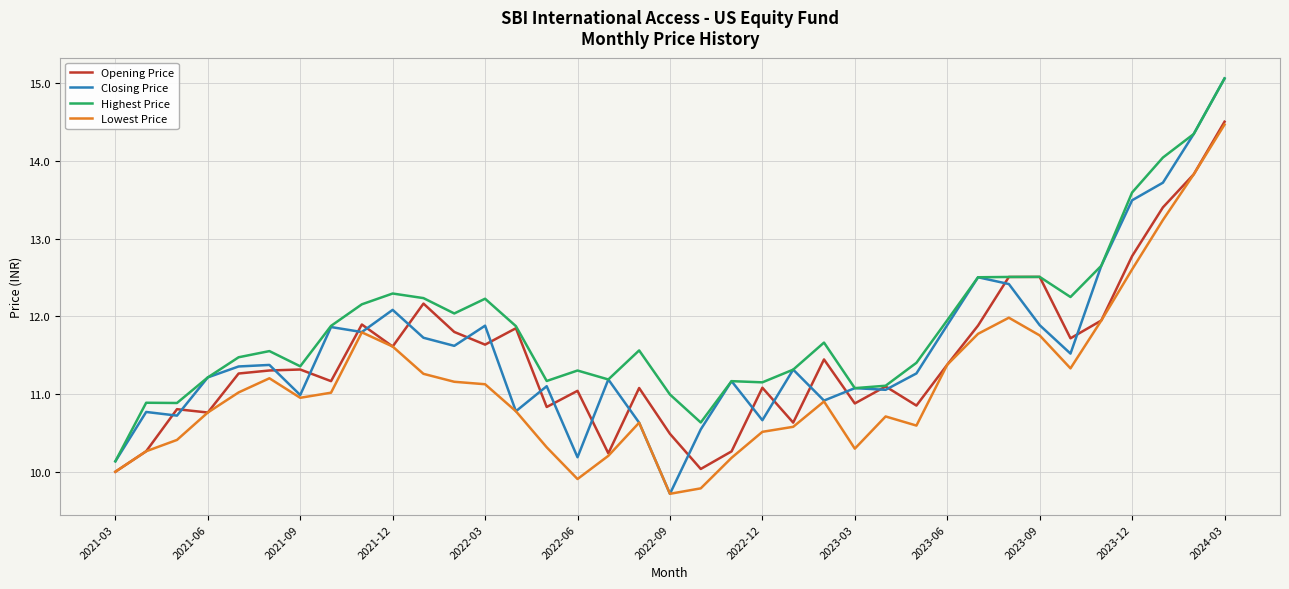

Which series has the largest total across all categories?

Highest Price